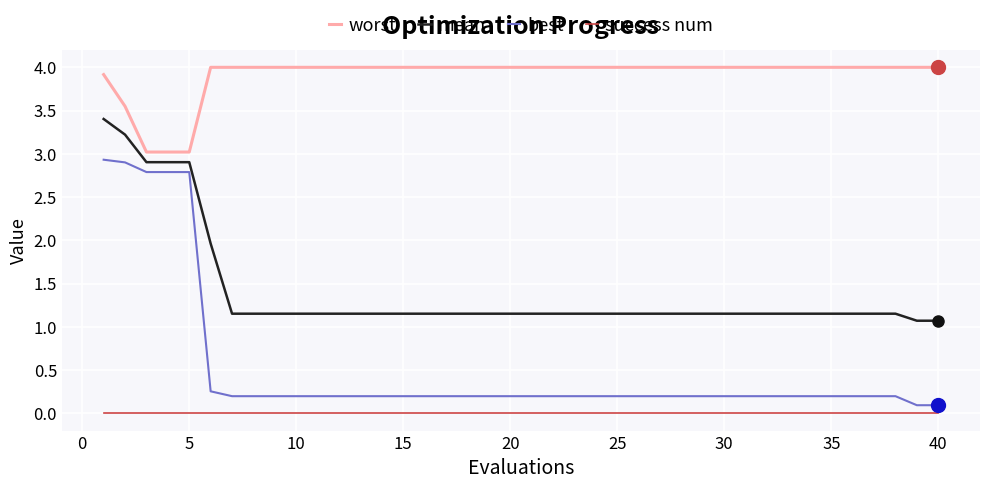

Does the chart display data point markers on the line(s)?

No